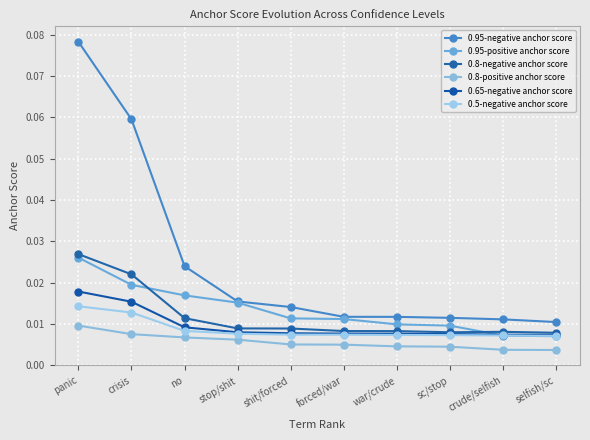

List the labels in order of 0.95-negative anchor score value, smallest first.

selfish/sc, crude/selfish, sc/stop, war/crude, forced/war, shit/forced, stop/shit, no, crisis, panic